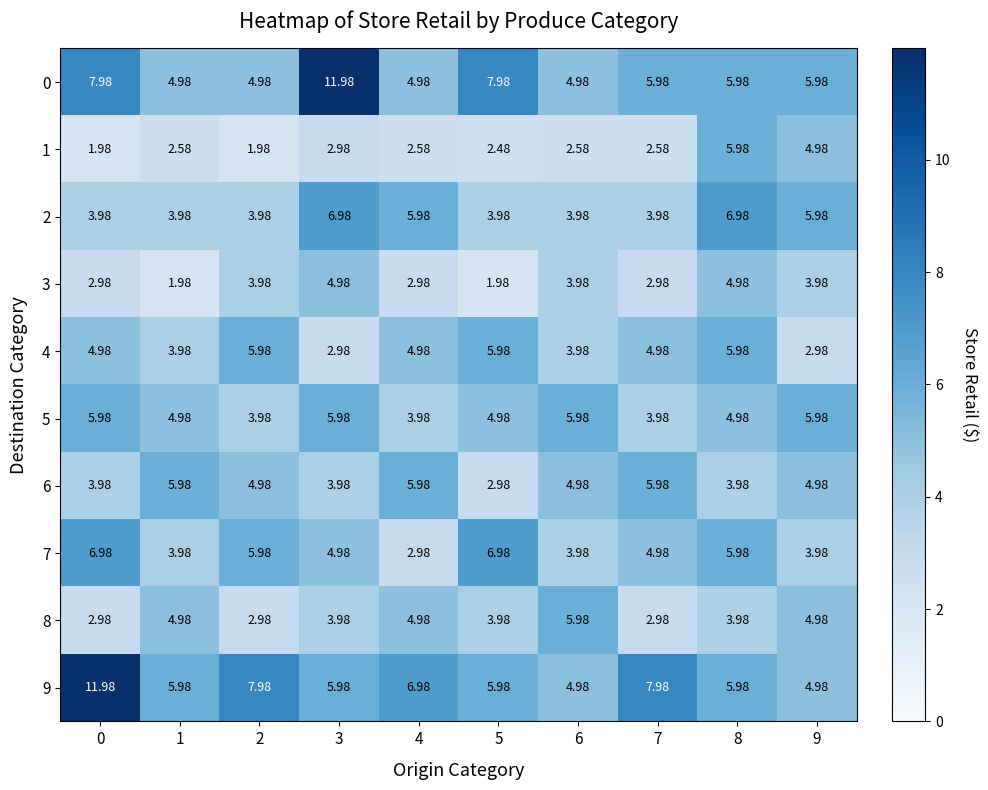

At how many categories does at least one series exceed 7?

5